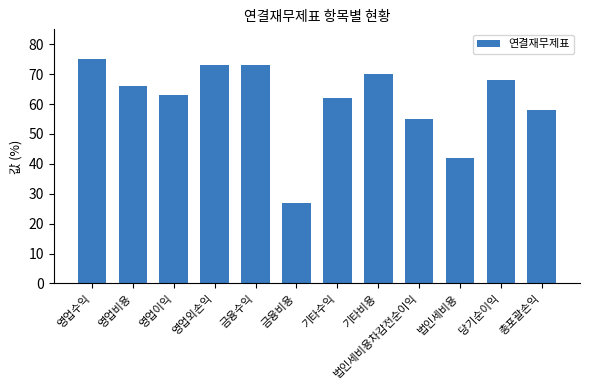

Is it true that the value at 기타수익 is 102?

False